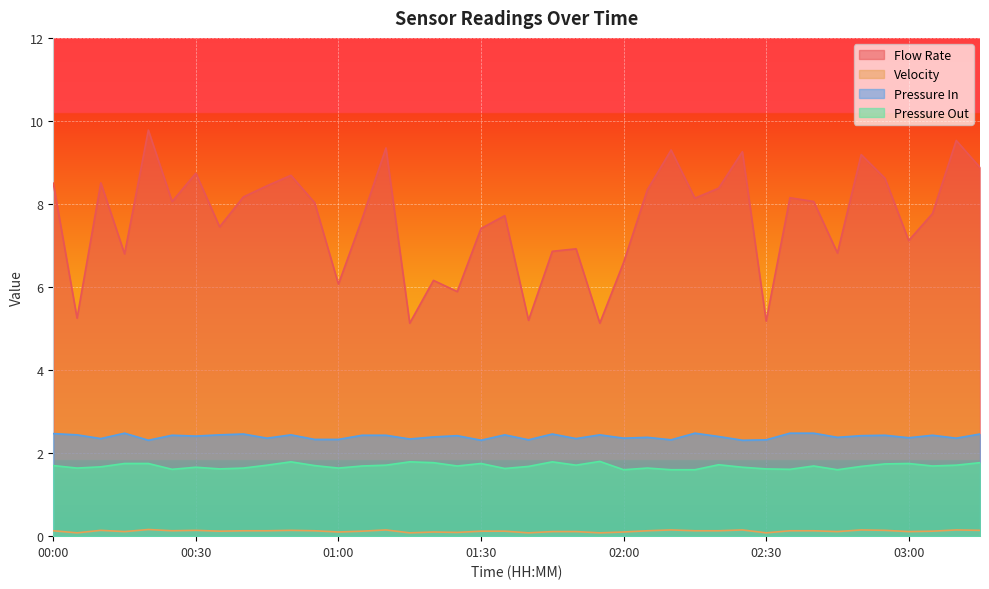

Rank the series at 01:50 from lowest to highest value.

Velocity, Pressure Out, Pressure In, Flow Rate